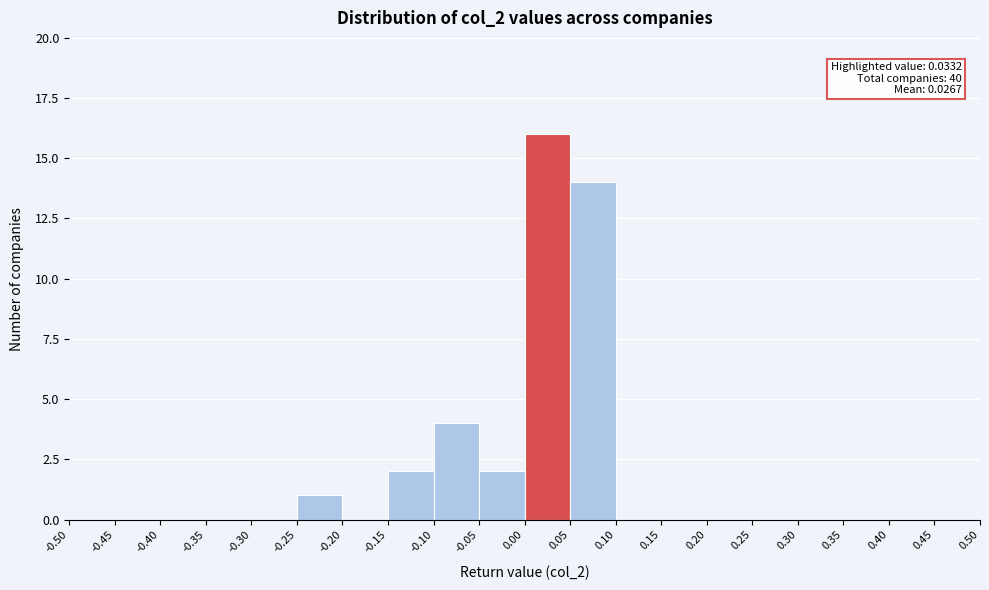

Which range on the x-axis has the tallest bar?

0.00 to 0.05